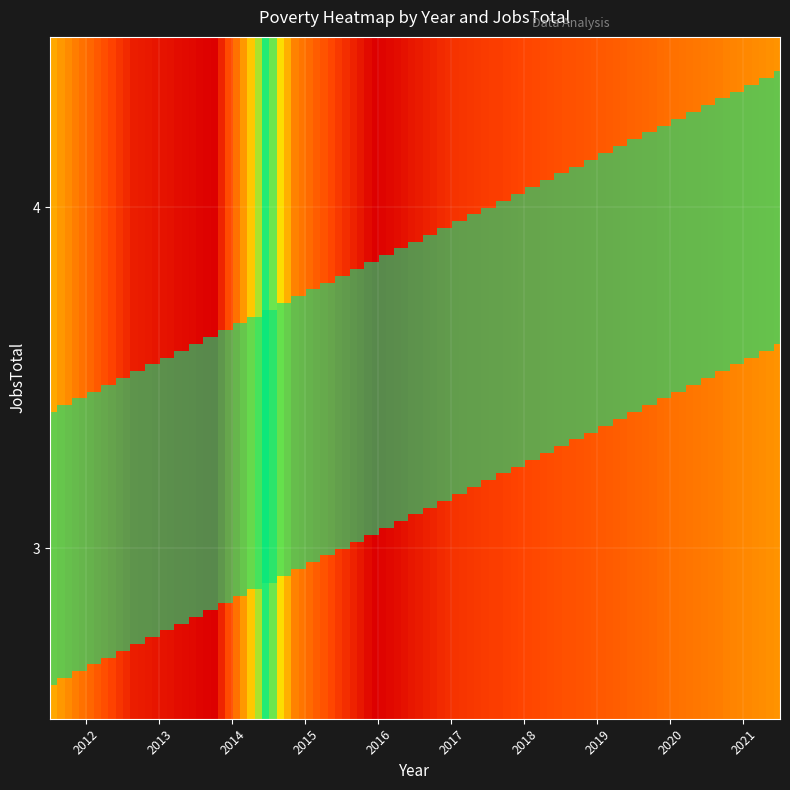

At how many categories does at least one series exceed 416?

4